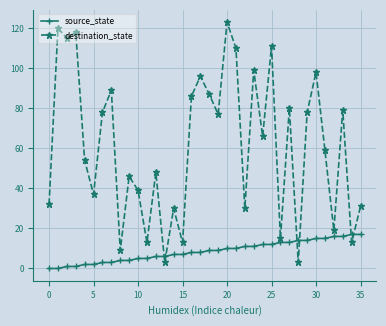

Which series has the widest spread of values?

destination_state